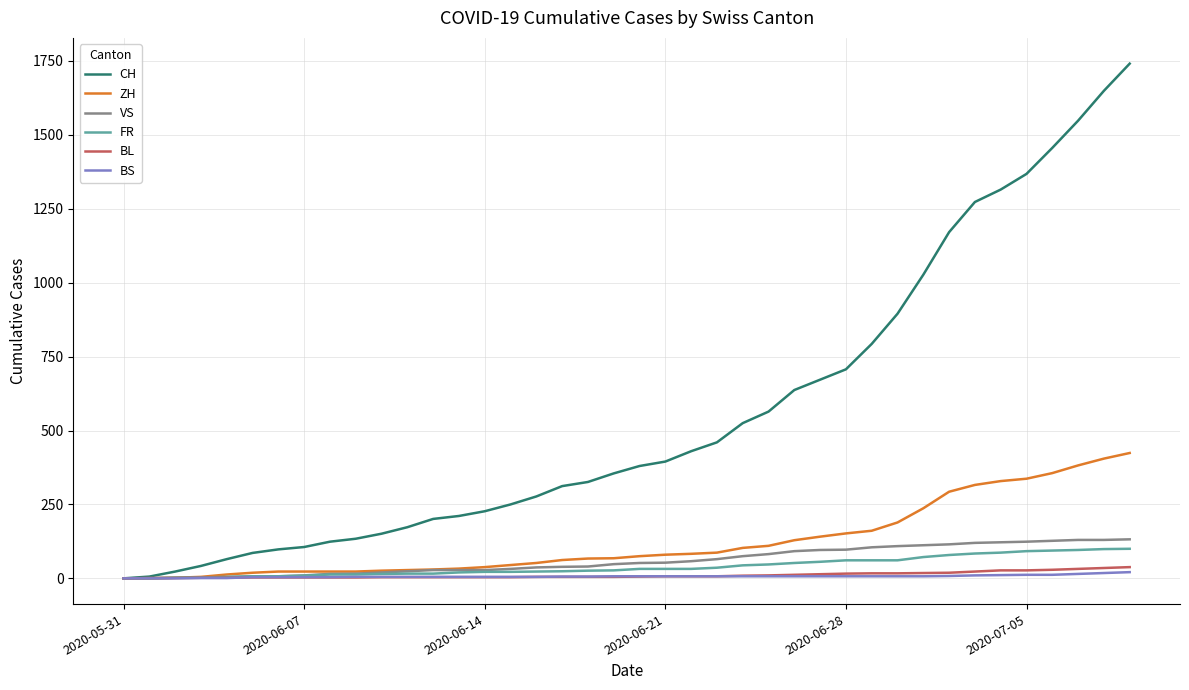

Which series has the largest range (max minus min)?

CH